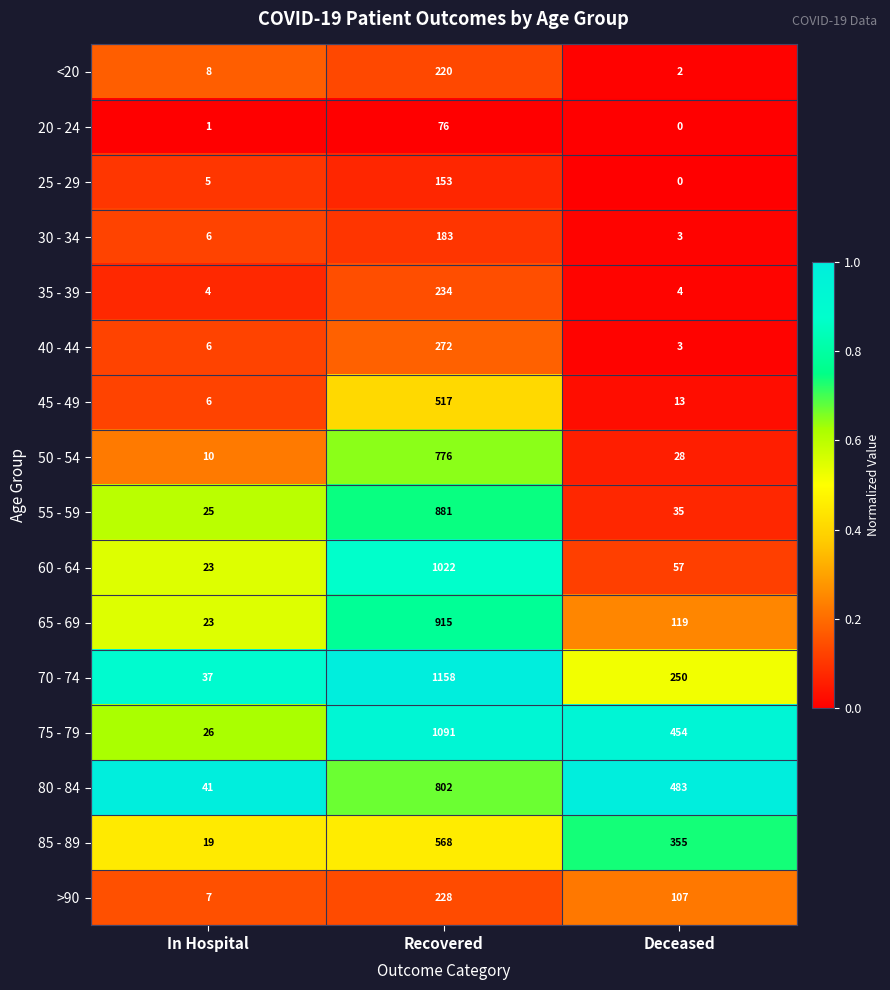

Which series has the largest range (max minus min)?

70 - 74